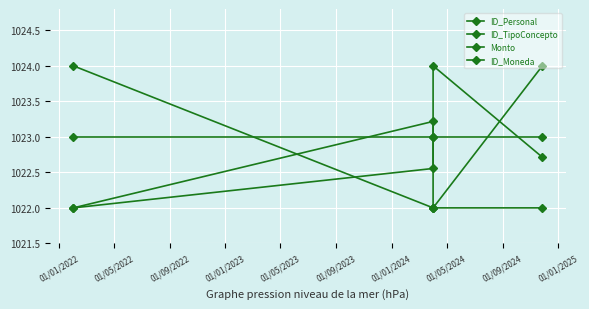

True or false: ID_Personal and ID_Moneda intersect in this chart.

True